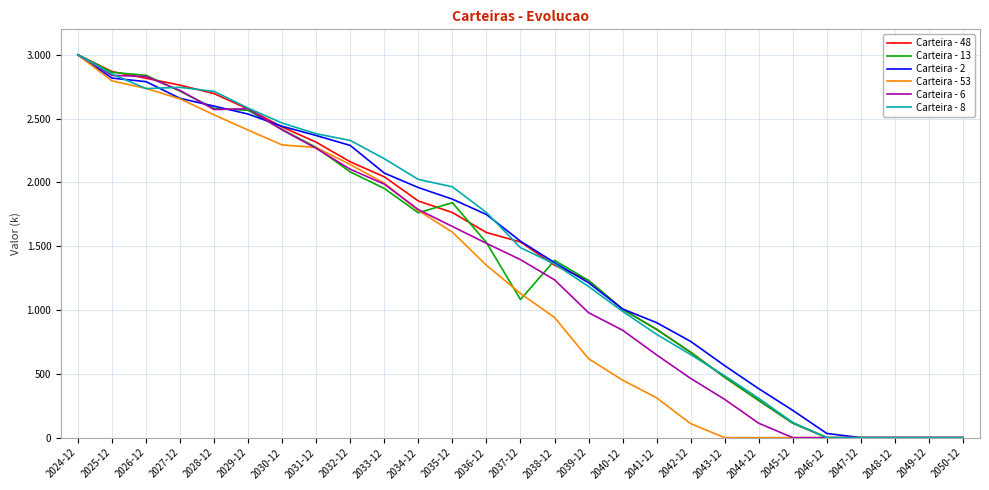

What are all the series names shown in the legend?

Carteira - 48, Carteira - 13, Carteira - 2, Carteira - 53, Carteira - 6, Carteira - 8